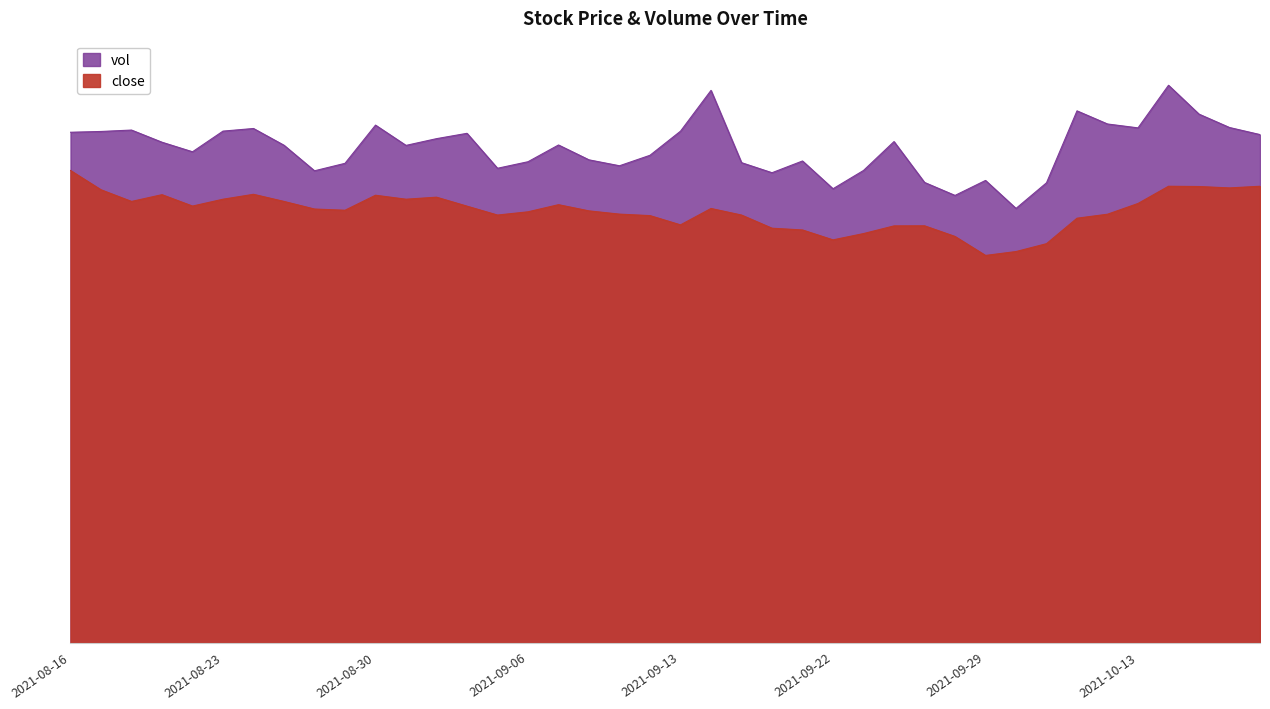

What is the value of the 10th point from the left?

46.7